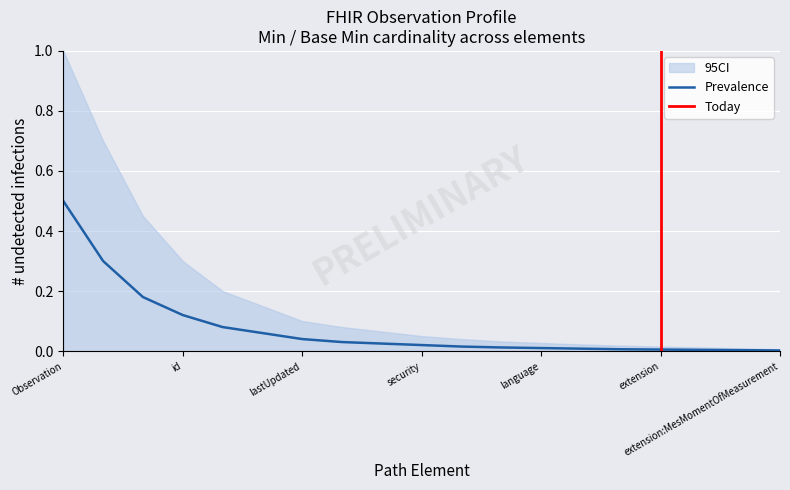

Between Observation.meta.security and Observation.meta.tag, which is larger?

Observation.meta.security